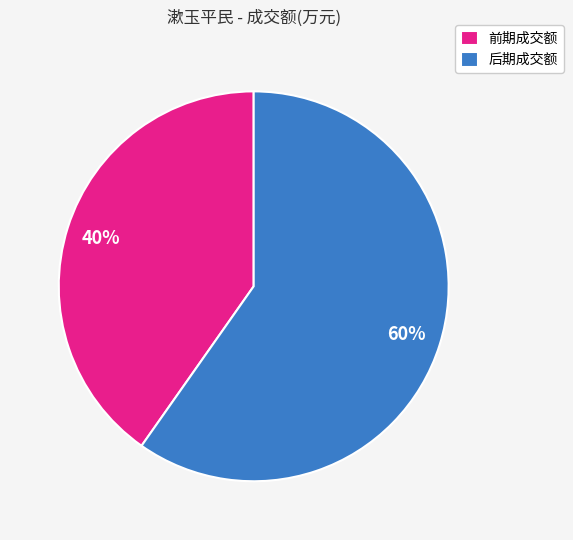

The 后期成交额 slice represents 60% of the pie. True or false?

True